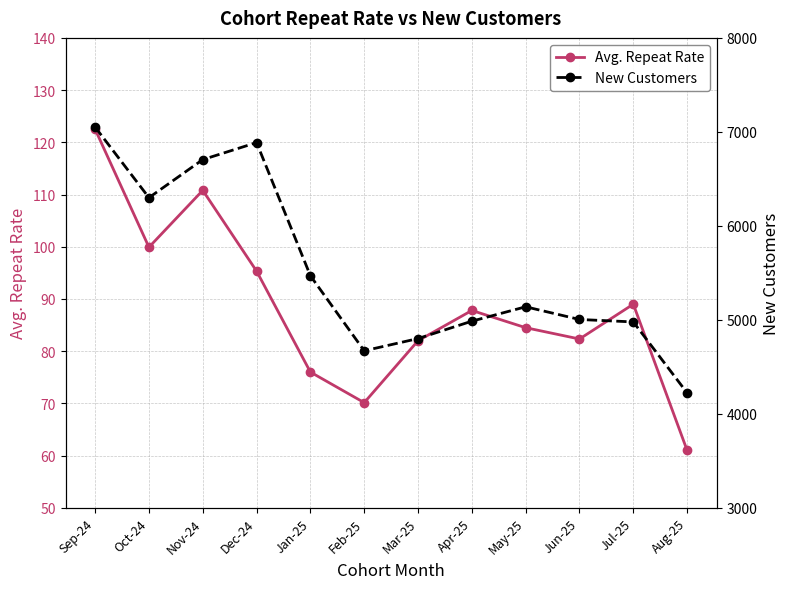

What is the difference between the second highest and minimum values in the Avg. Repeat Rate series?

49.8